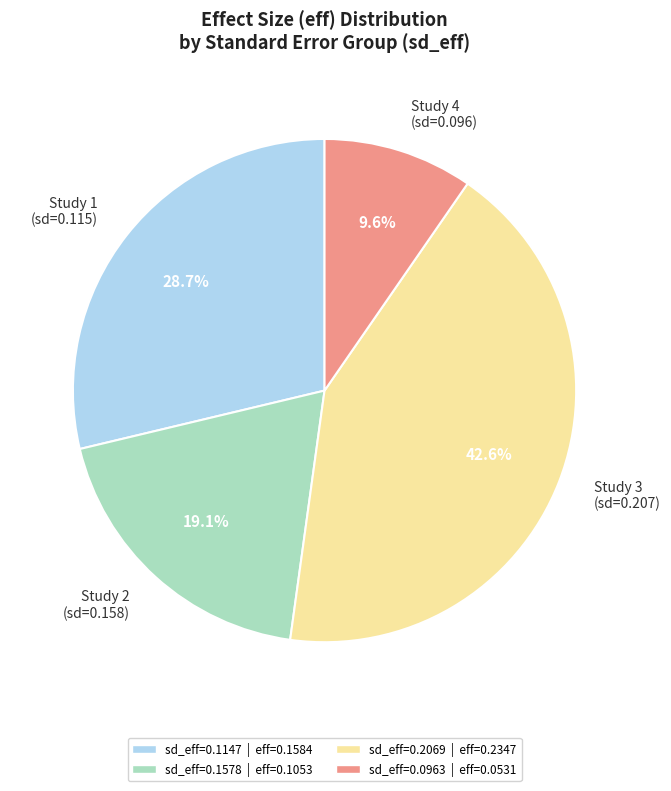

How many segments does this pie chart have?

4